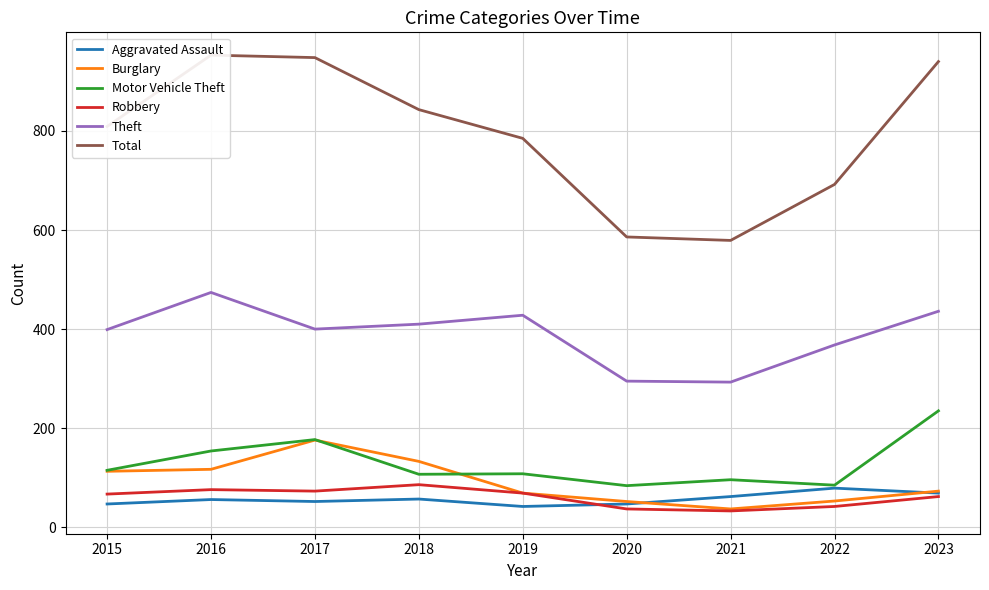

True or false: Total and Theft intersect in this chart.

False